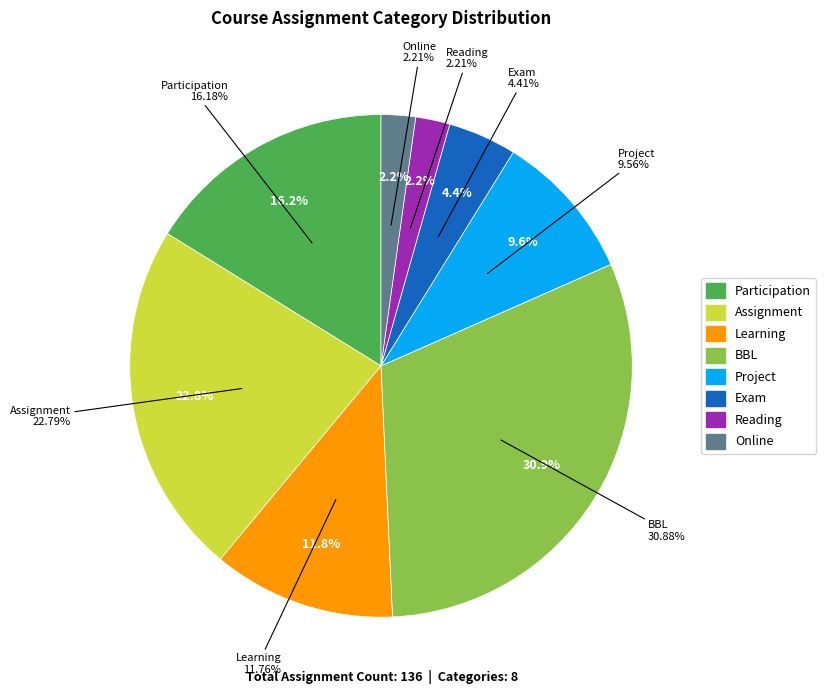

What percentage do Reading and BBL together represent?

33.1%